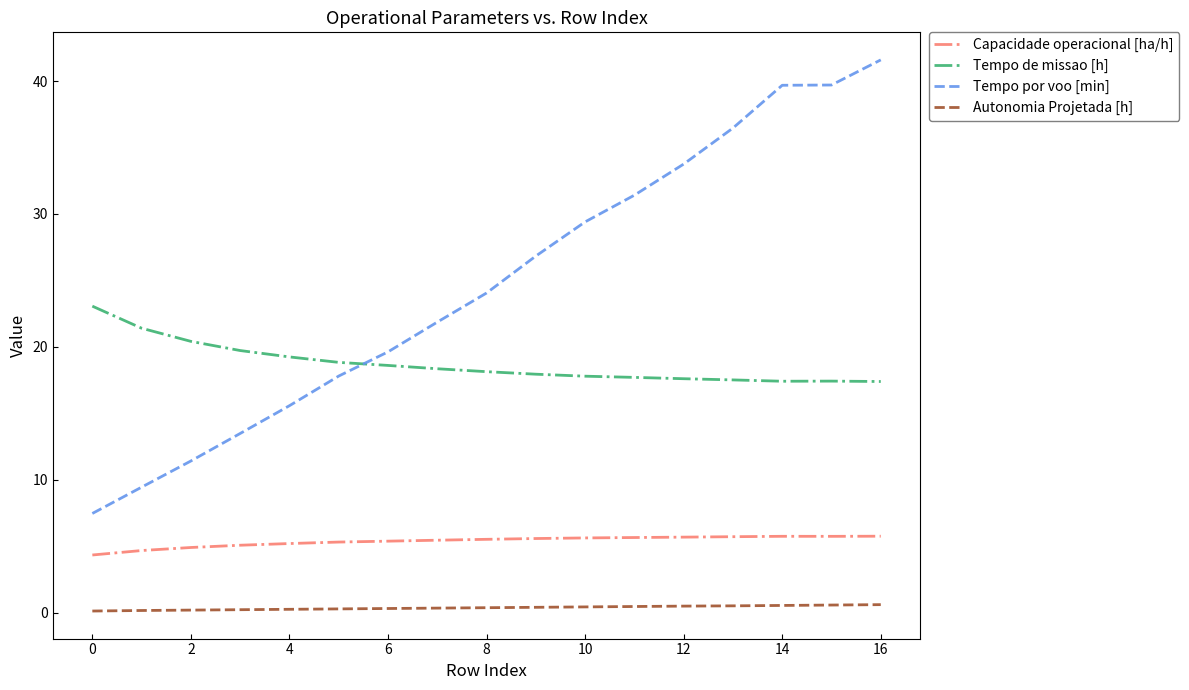

True or false: Autonomia Projetada [h] and Tempo de missao [h] cross at least once.

False